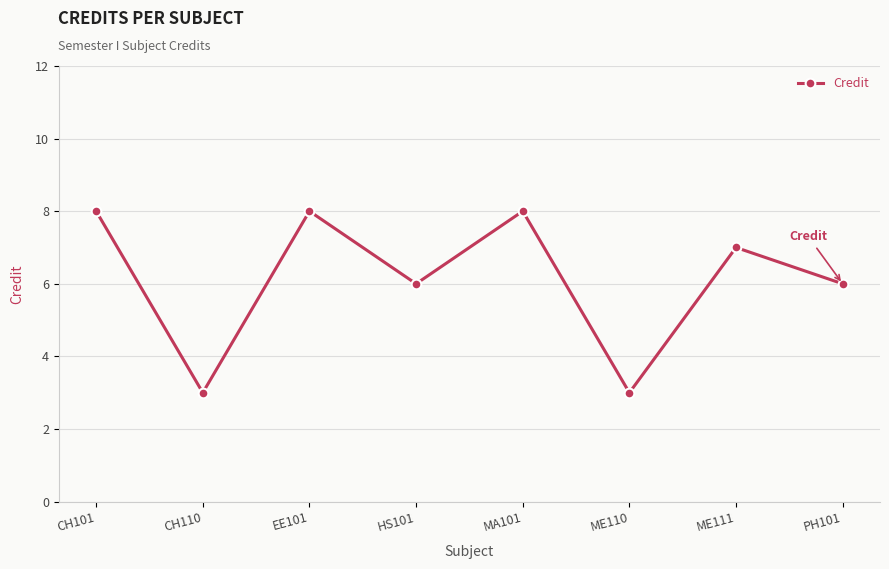

Between MA101 and ME110, which is larger?

MA101